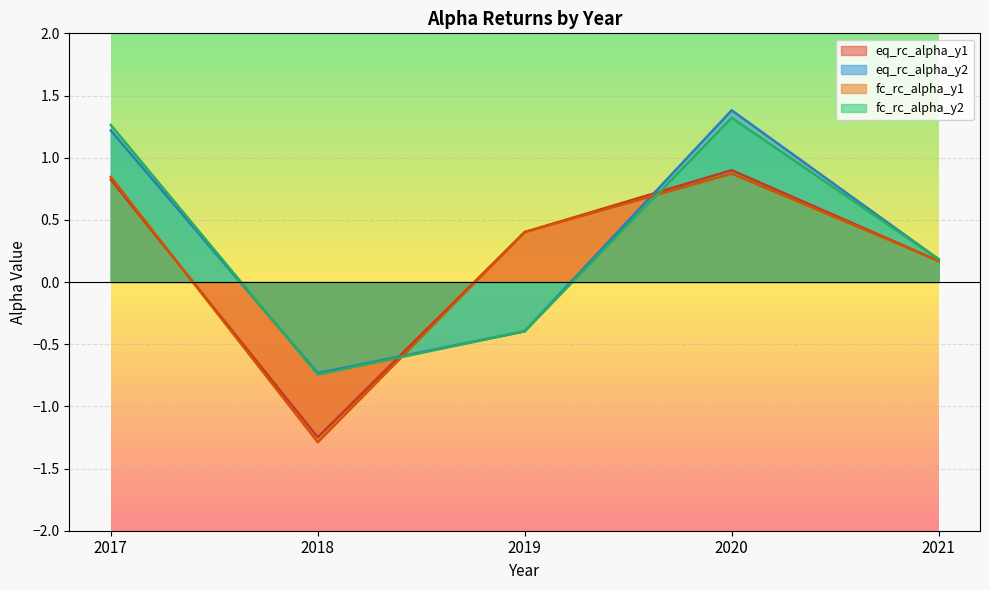

How many lines are shown in the chart?

4